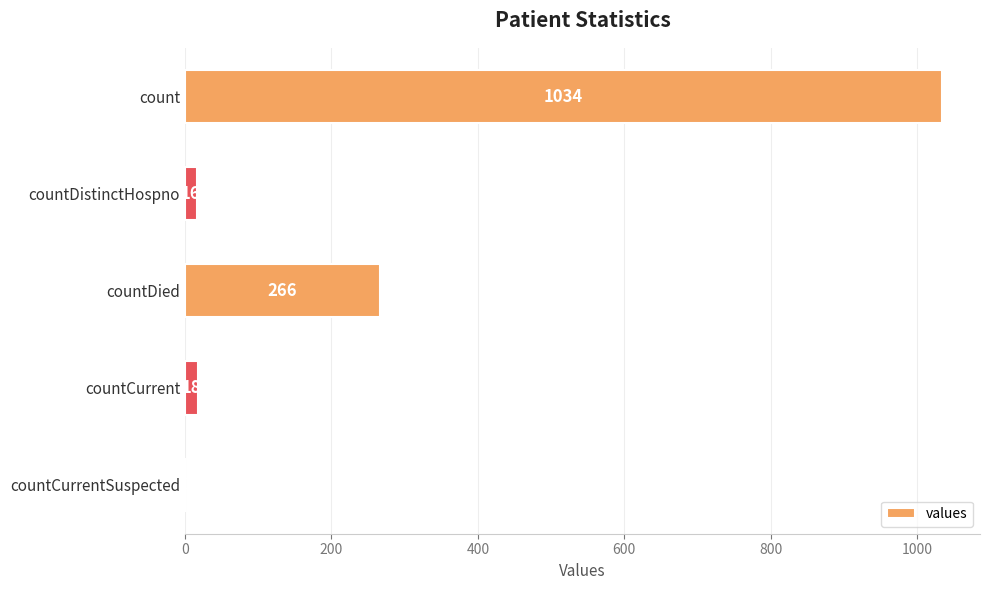

What is the change in value from countDistinctHospno to countDied?

+250